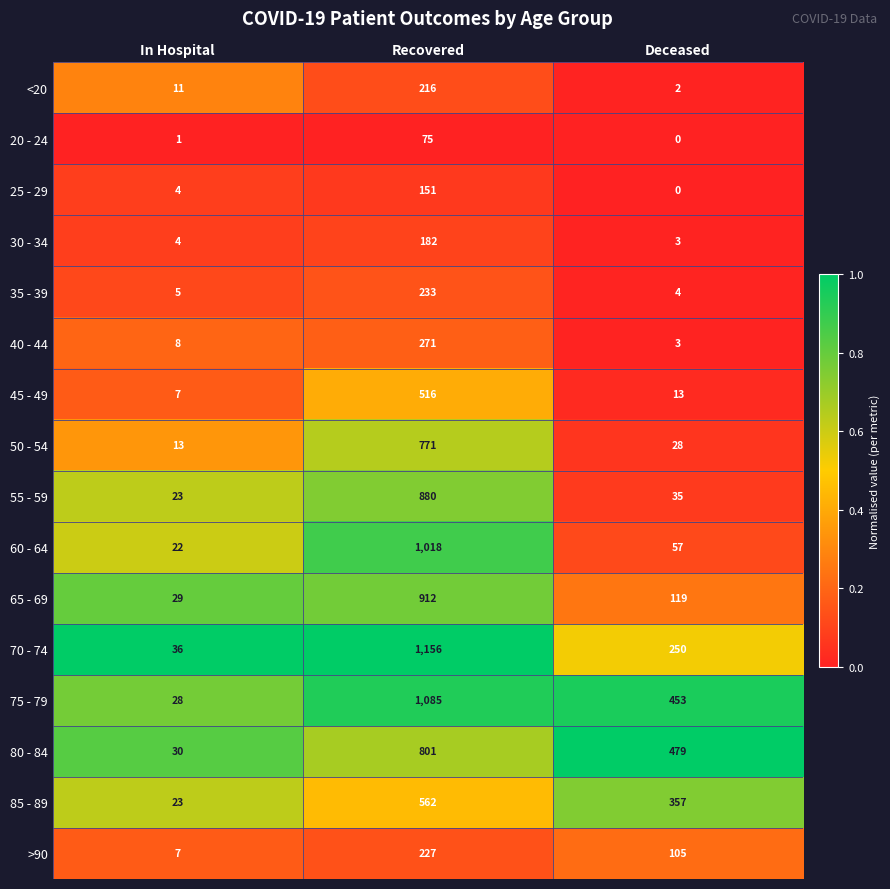

Rank the series at Recovered from highest to lowest value.

70 - 74, 75 - 79, 60 - 64, 65 - 69, 55 - 59, 80 - 84, 50 - 54, 85 - 89, 45 - 49, 40 - 44, 35 - 39, >90, <20, 30 - 34, 25 - 29, 20 - 24